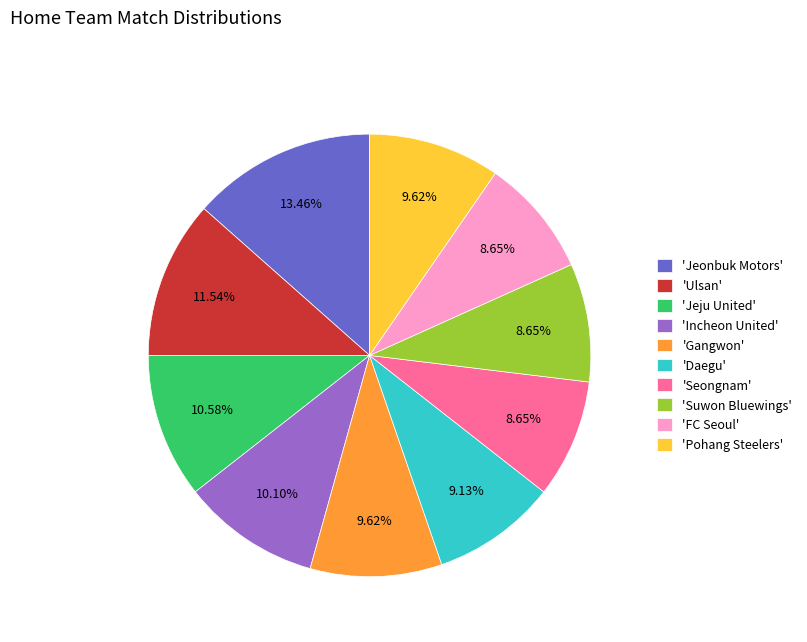

Which has a higher value, 'Seongnam' or 'Gangwon'?

'Gangwon'